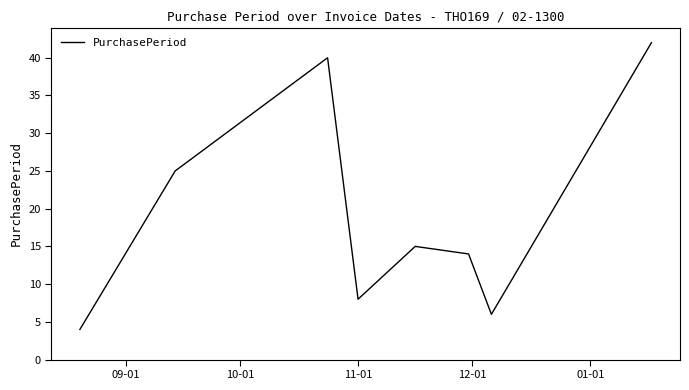

What is the maximum value shown in the chart?

42